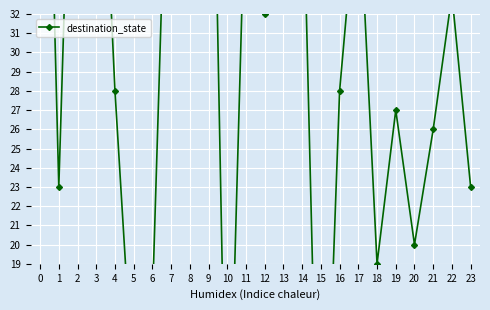

The chart shows a value of 55 at 2. True or false?

True